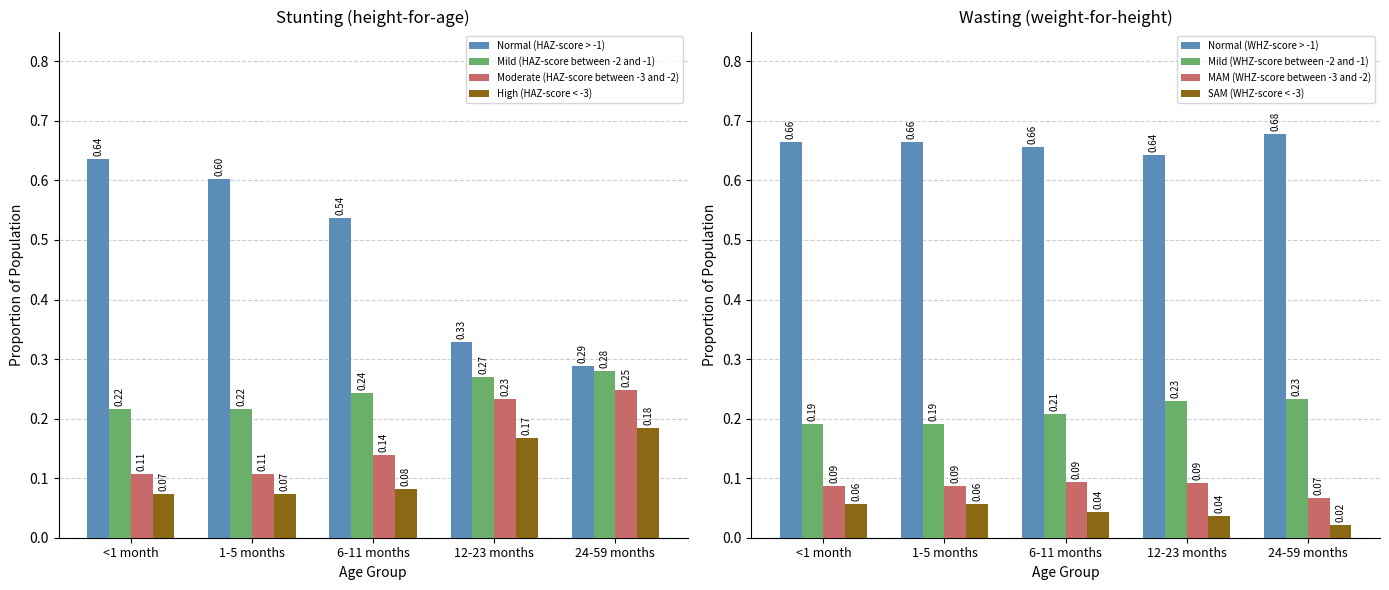

Rank the series at 24-59 months from lowest to highest value.

High (HAZ-score < -3), Moderate (HAZ-score between -3 and -2), Mild (HAZ-score between -2 and -1), Normal (HAZ-score > -1)